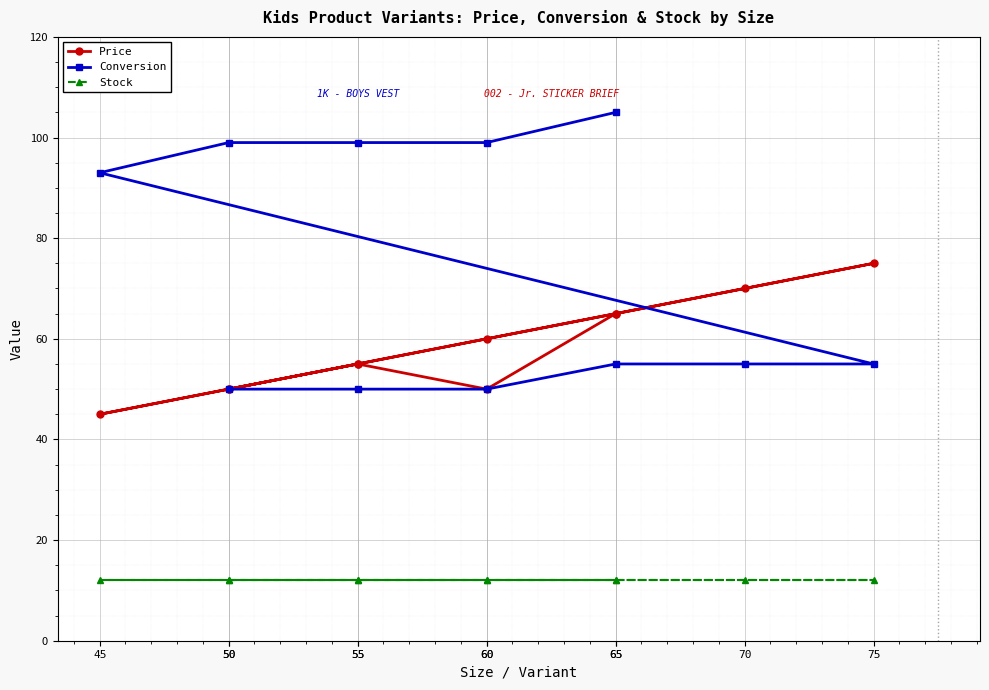

At which category does Price reach its first local peak?

55